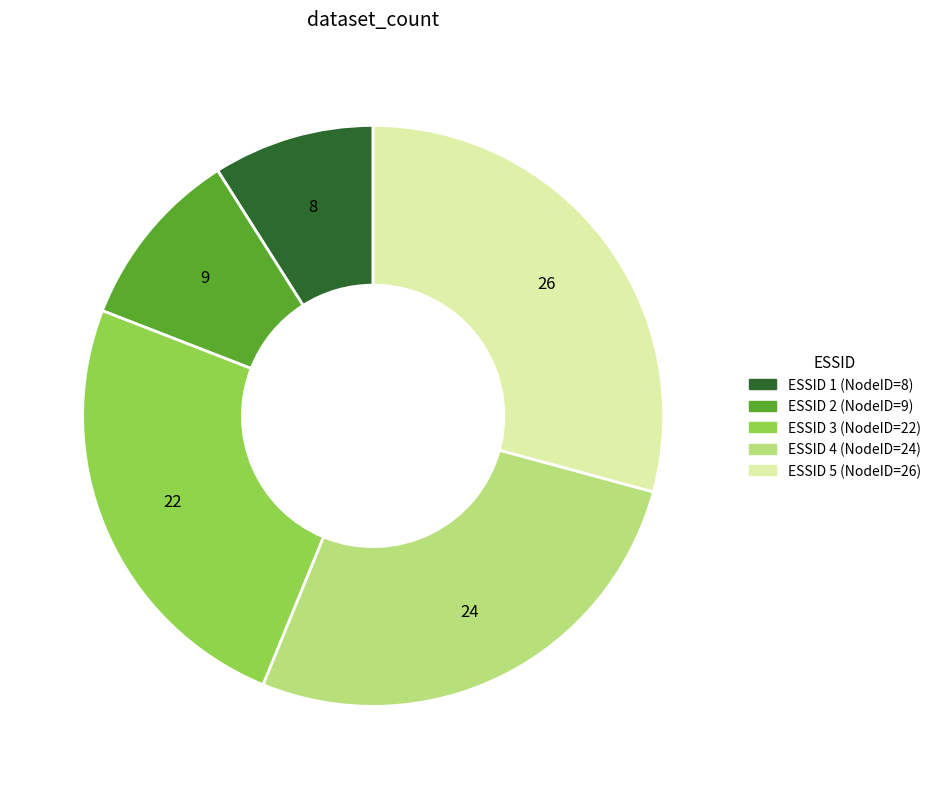

Is there any slice that represents more than half of the pie?

No